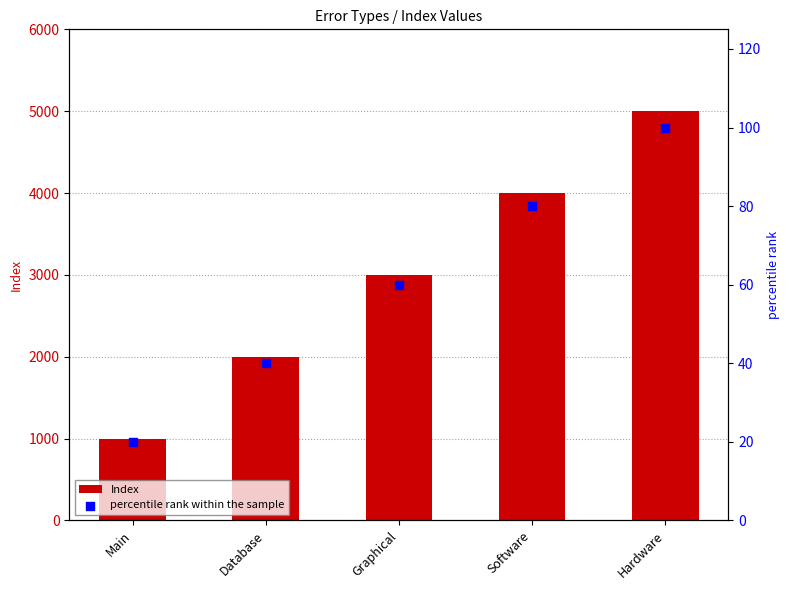

Is the value of percentile rank within the sample at Main greater than the value of Index at Software?

No